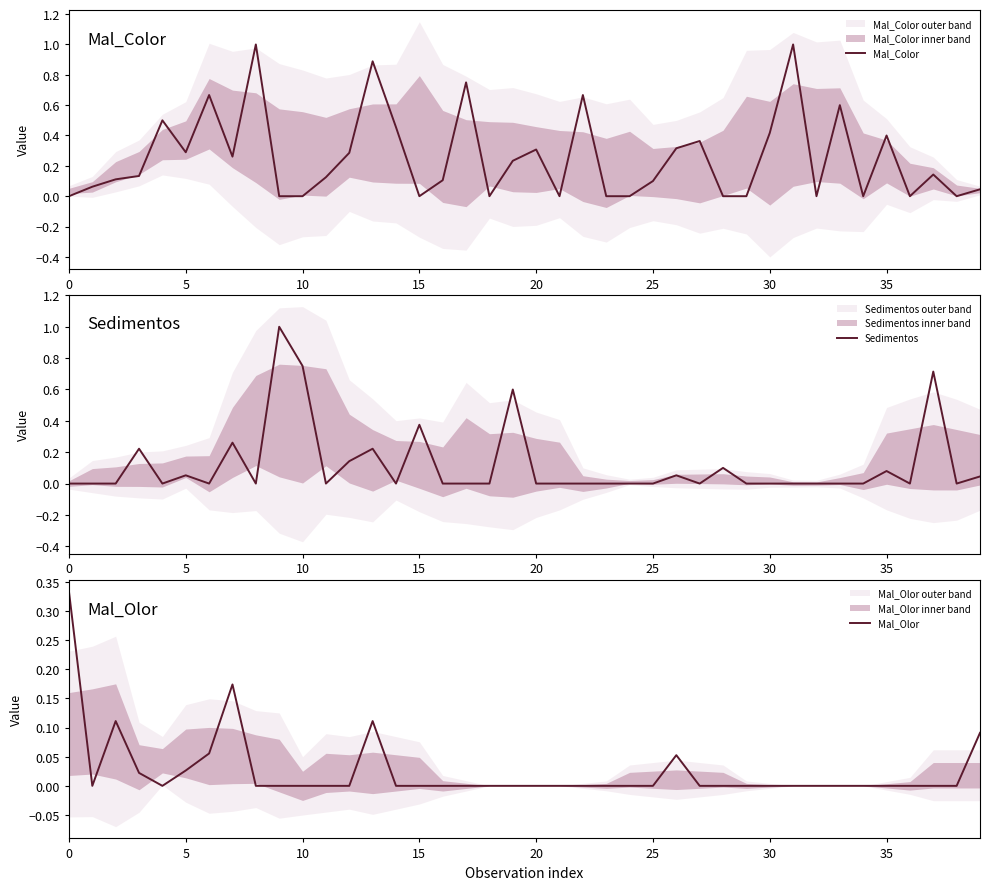

The value of Mal_Olor at 10 is 0.2. True or false?

False